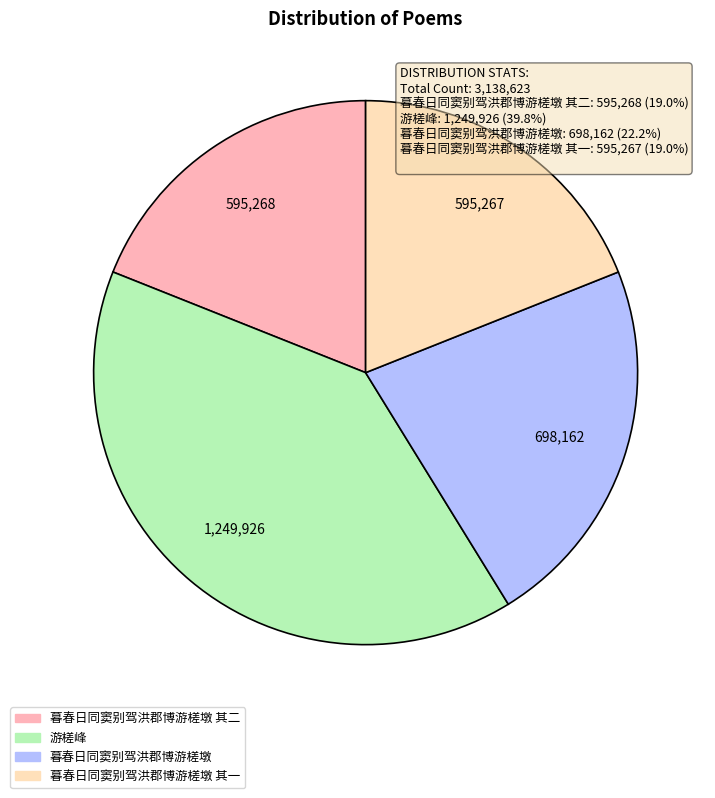

Is 游槎峰 the majority of the pie?

No